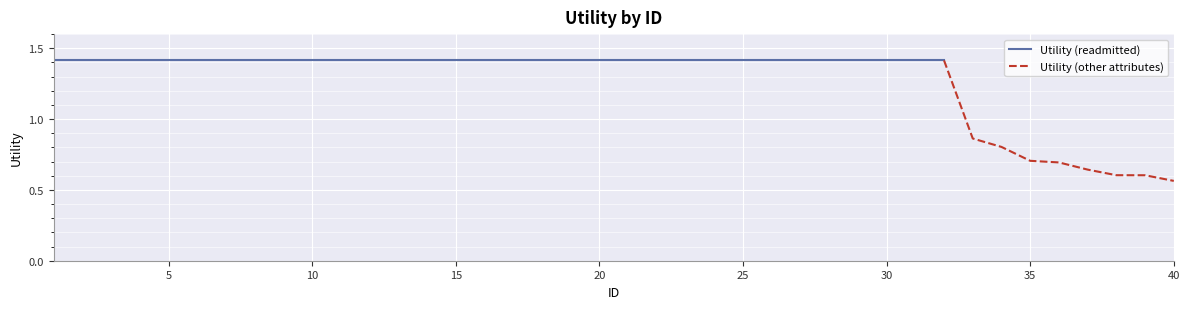

Reading left to right, extract all data points from this chart.

1.4	1.4	1.4	1.4	1.4	1.4	1.4	1.4	1.4	1.4	1.4	1.4	1.4	1.4	1.4	1.4	1.4	1.4	1.4	1.4	1.4	1.4	1.4	1.4	1.4	1.4	1.4	1.4	1.4	1.4	1.4	1.4	0.9	0.8	0.7	0.7	0.6	0.6	0.6	0.6